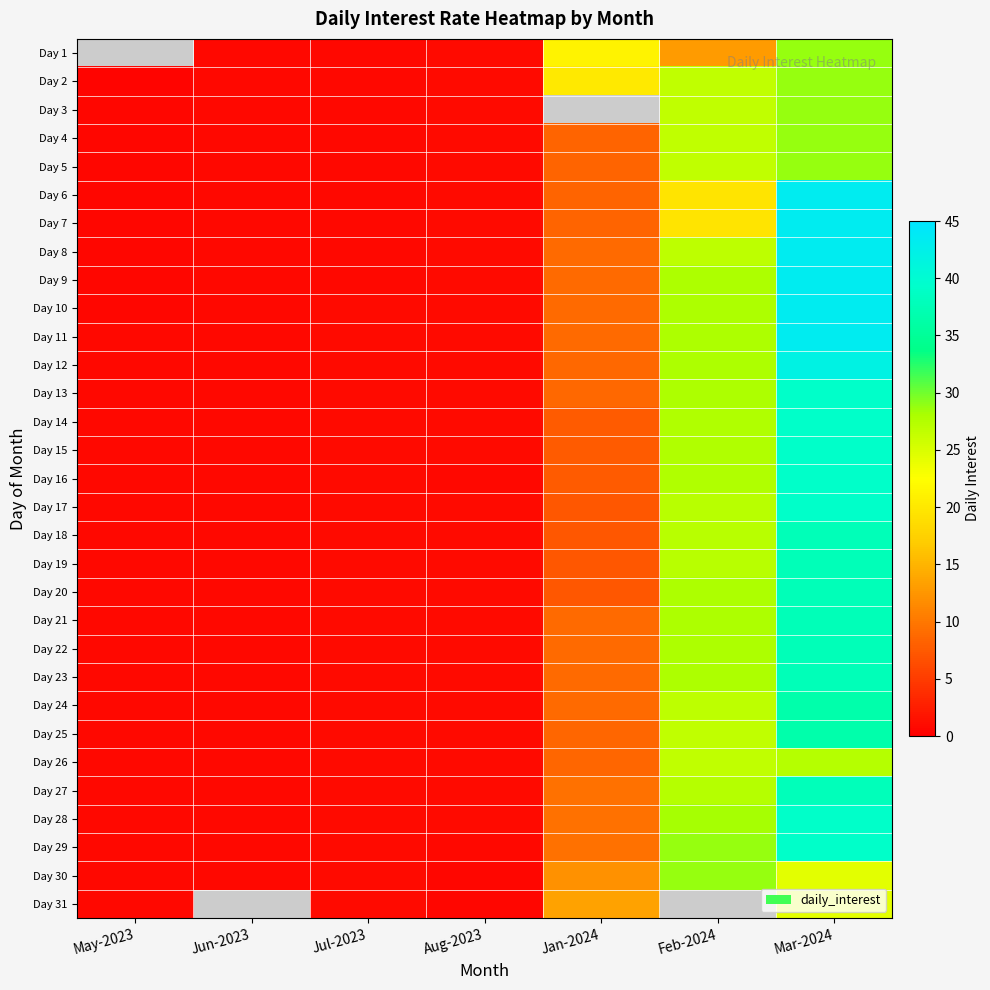

What is the smallest value displayed?

0.4